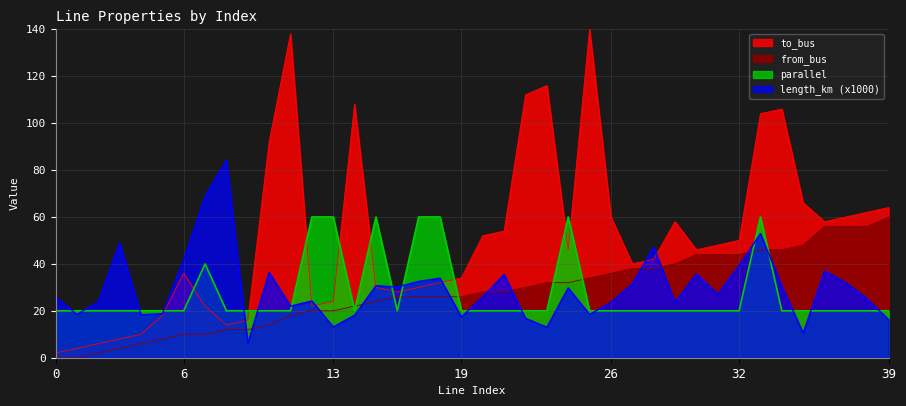

How many lines are shown in the chart?

4